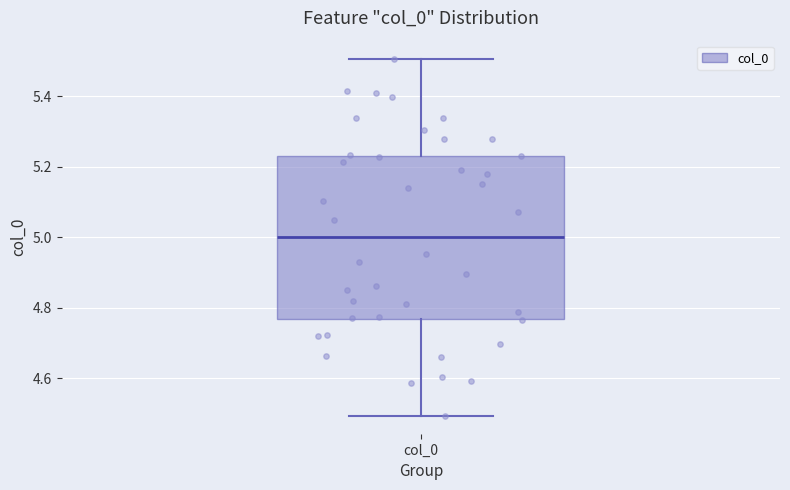

Where does the median line of the box for col_0 sit on the y-axis? The values are not printed on the chart, so give them approximately, as read against the axis.

5.00